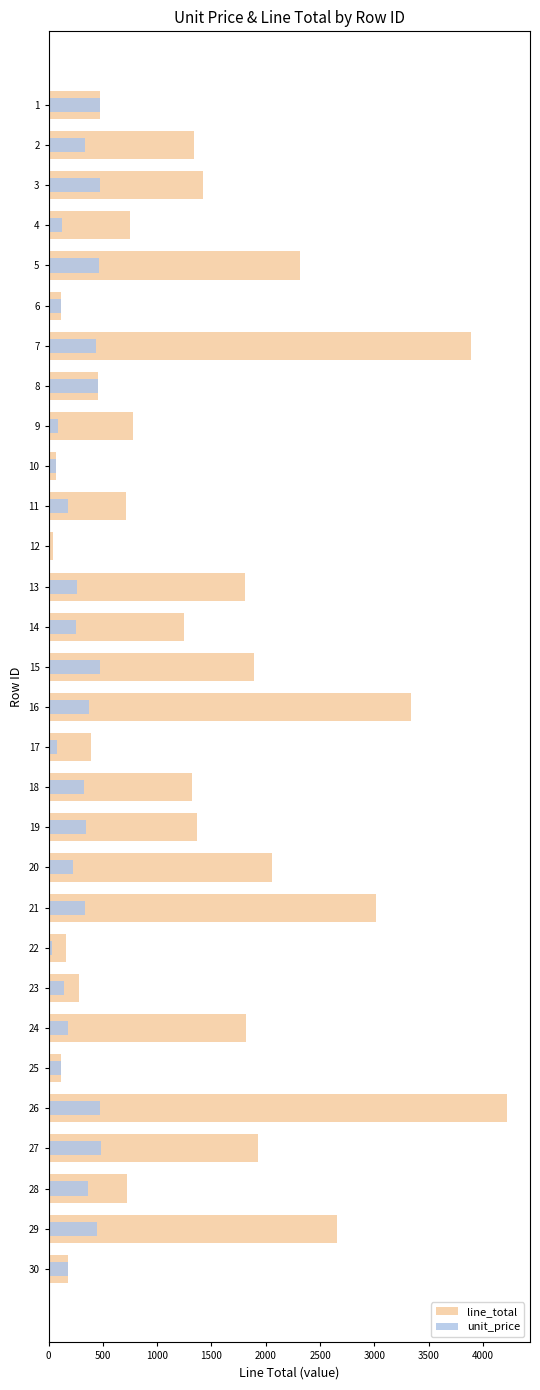

At which label does unit_price reach its peak?

27